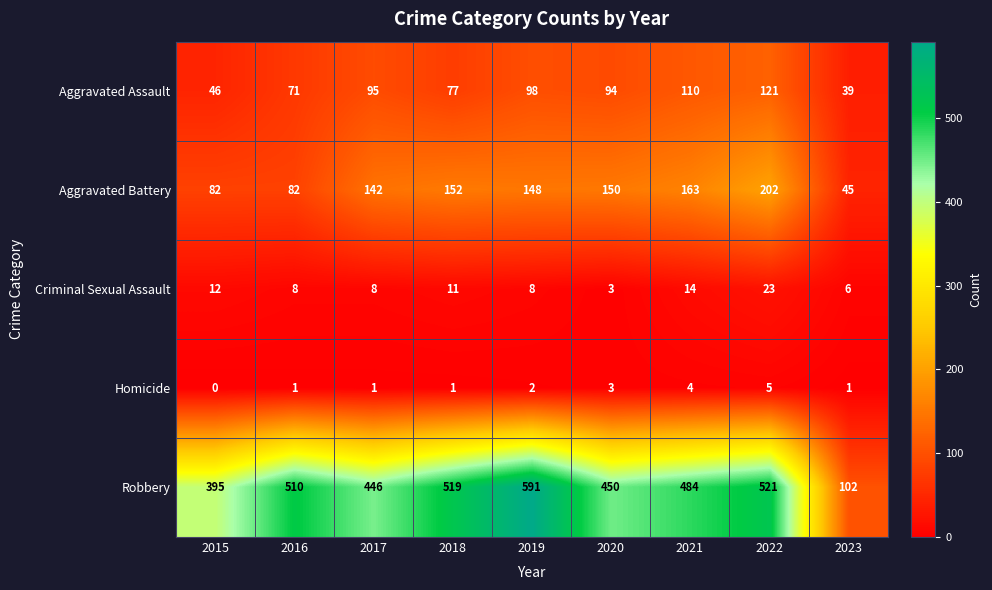

At how many categories does at least one series exceed 528?

1